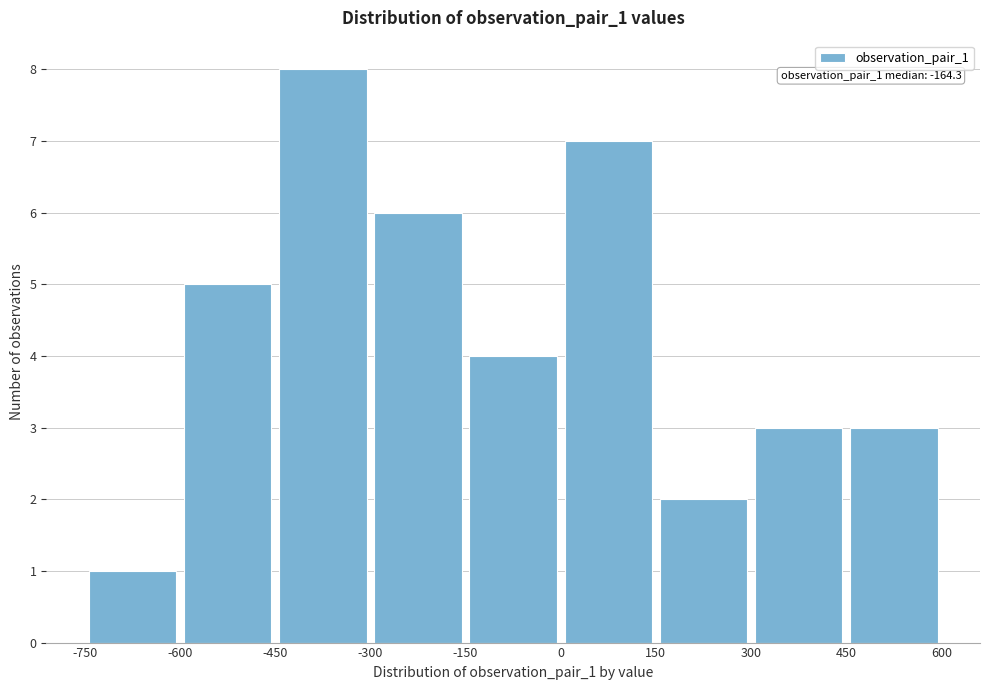

Over which range of the x-axis is the bar tallest?

-450 to -300